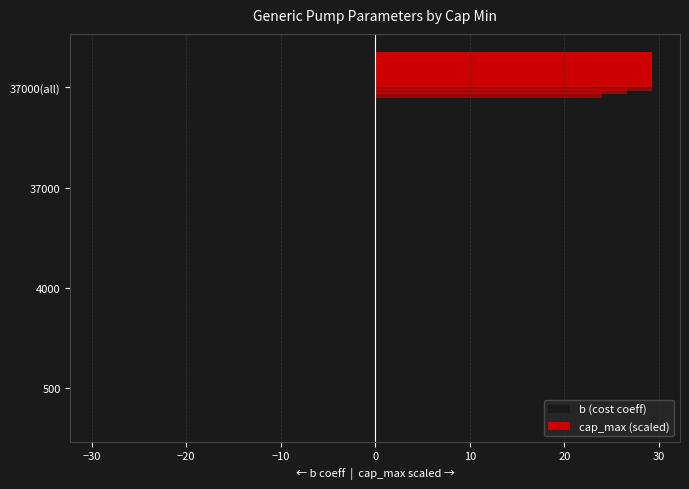

True or false: b (cost coeff) has a value of -6.8 at 4000.

False